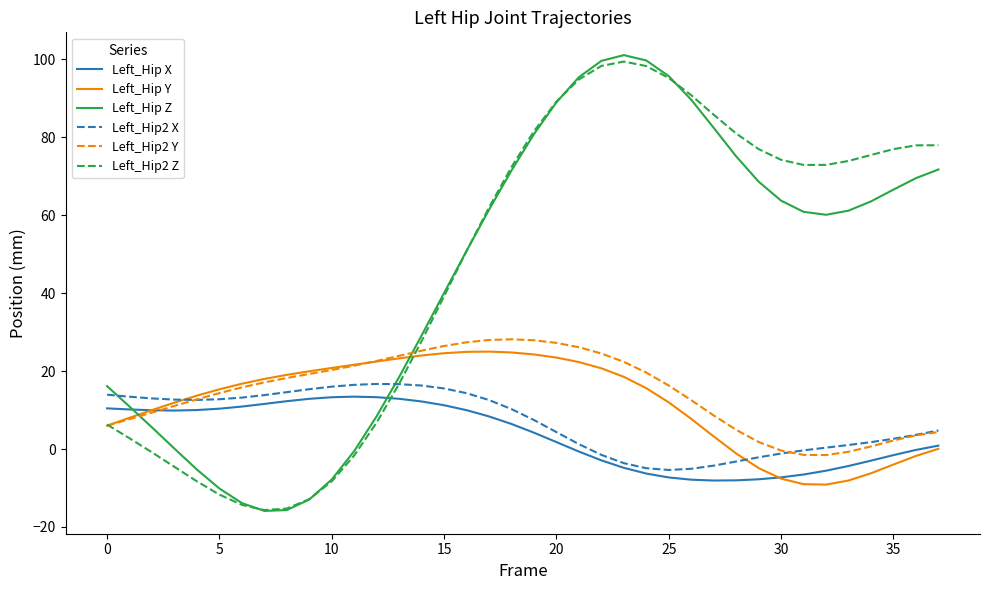

True or false: Left_Hip Z and Left_Hip Y cross at least once.

True